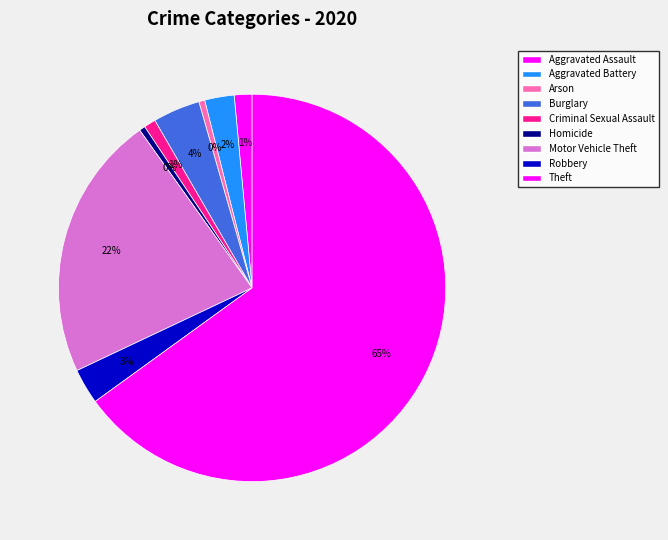

Is it true that Burglary is 4% of the pie?

True